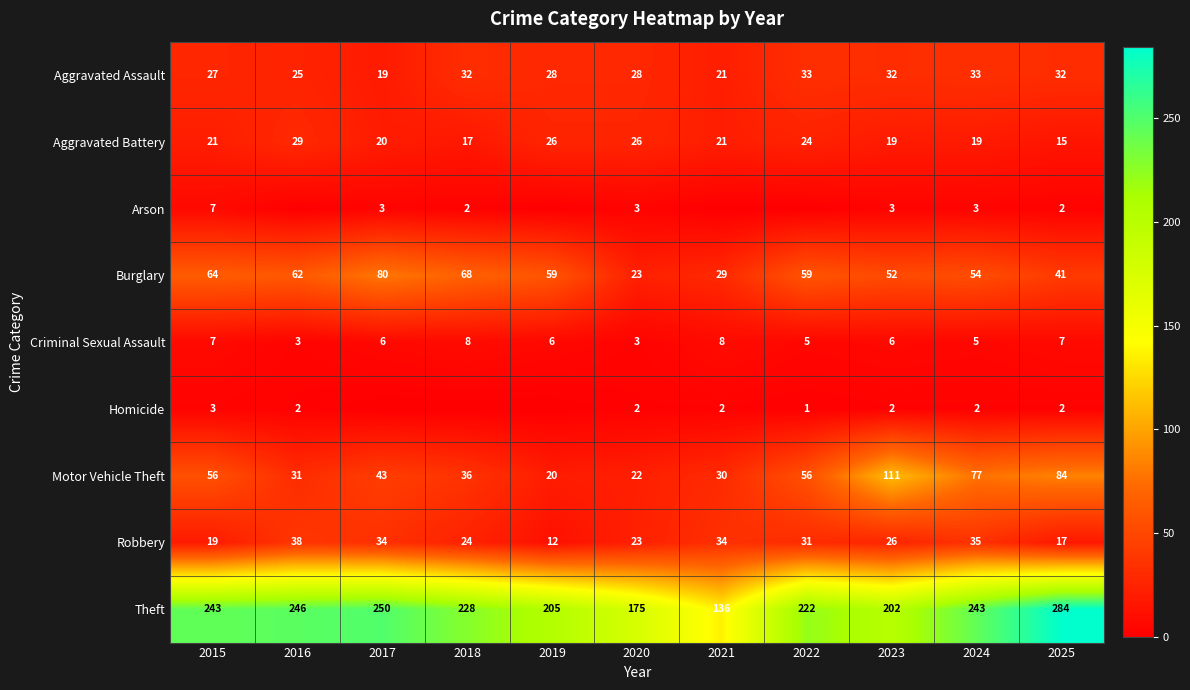

What is the difference between the highest and lowest values at 2025?

282